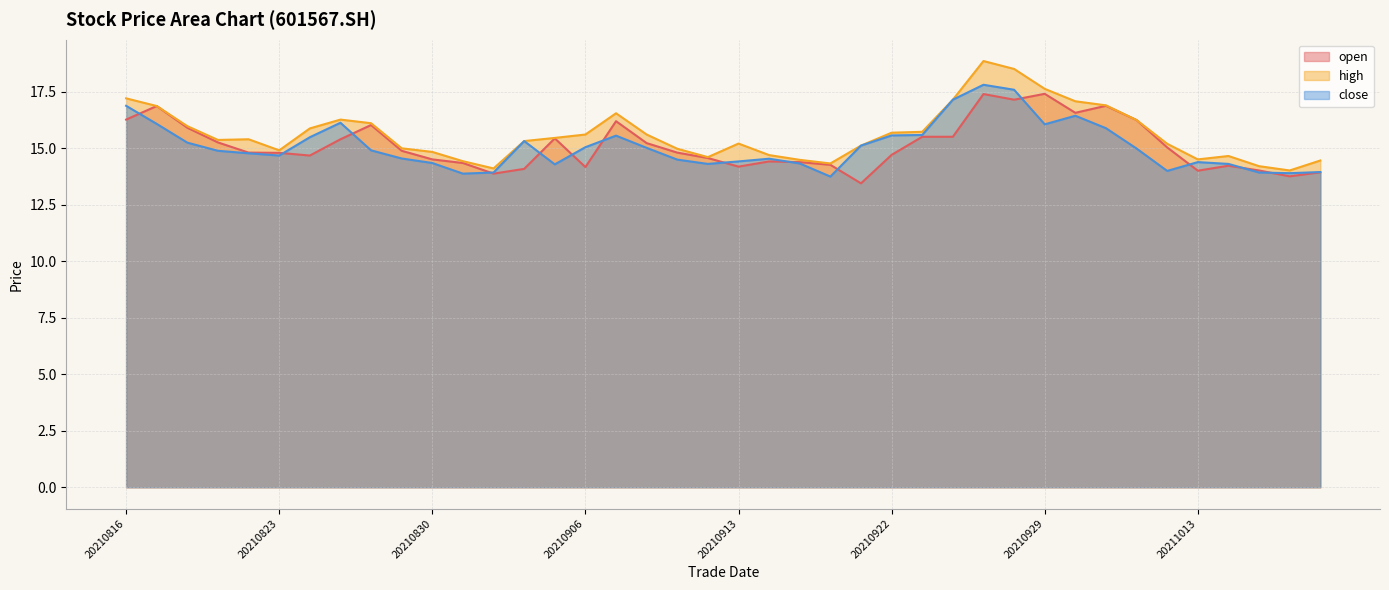

True or false: high and close intersect in this chart.

False